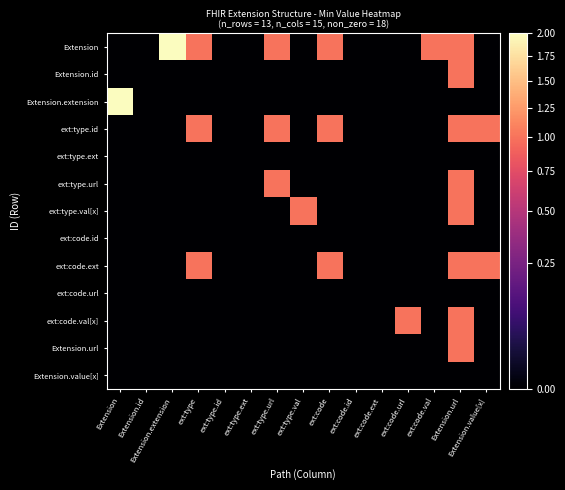

Which has a higher value, ext:type or Extension?

ext:type